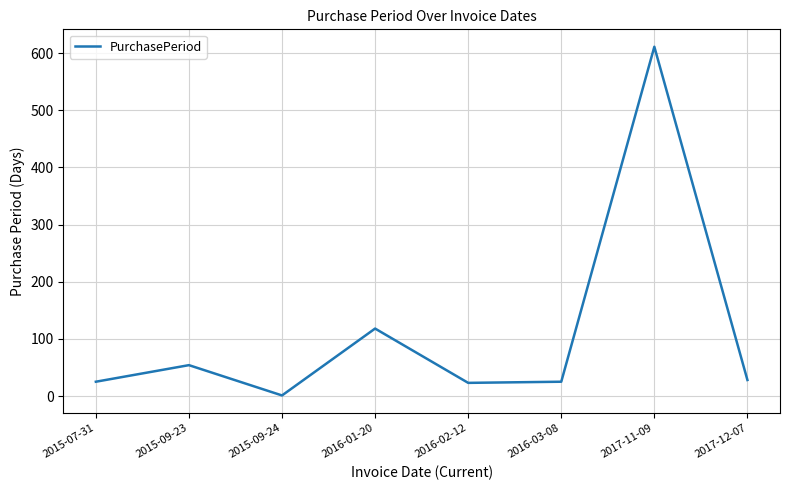

At which category does the chart reach its peak across all series?

2017-11-09